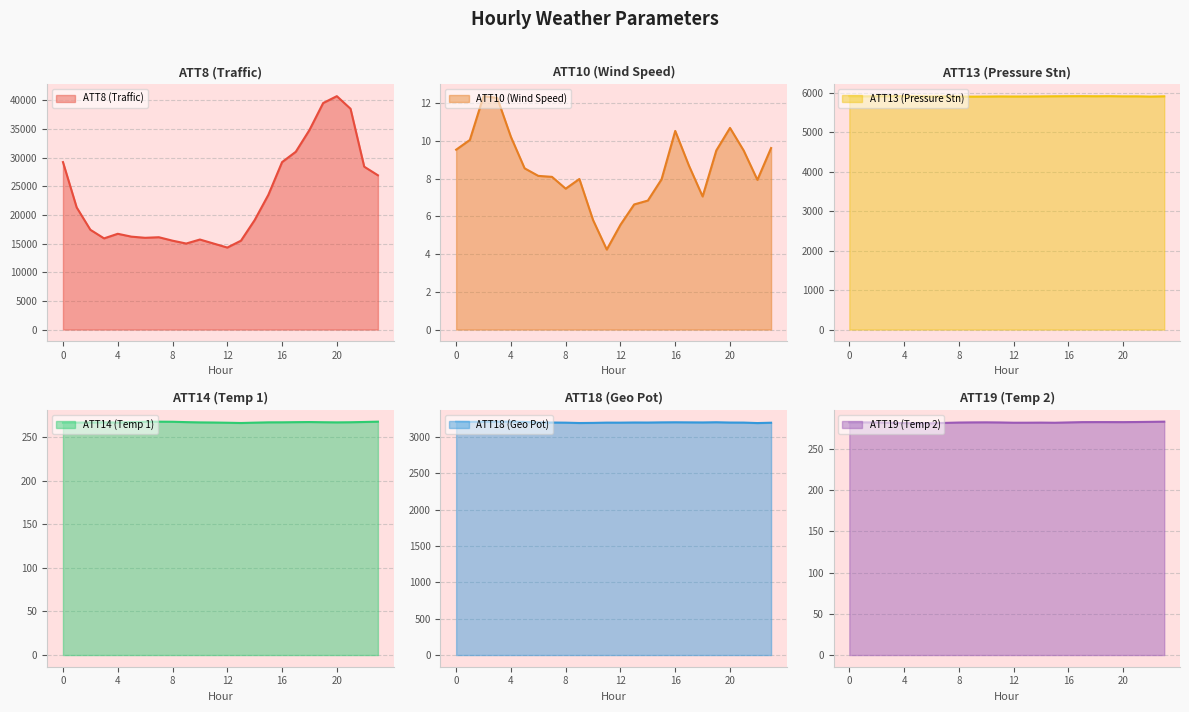

What is the total value across all series at 7?

25759.4